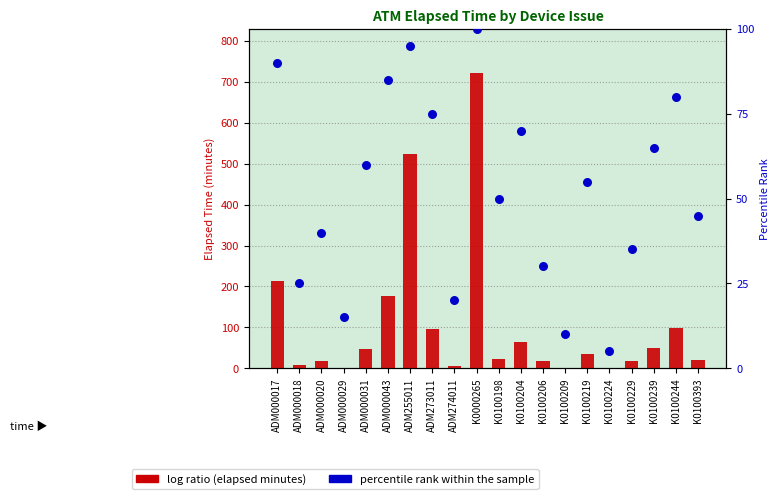

What are all the series names shown in the legend?

log ratio (elapsed minutes), percentile rank within the sample